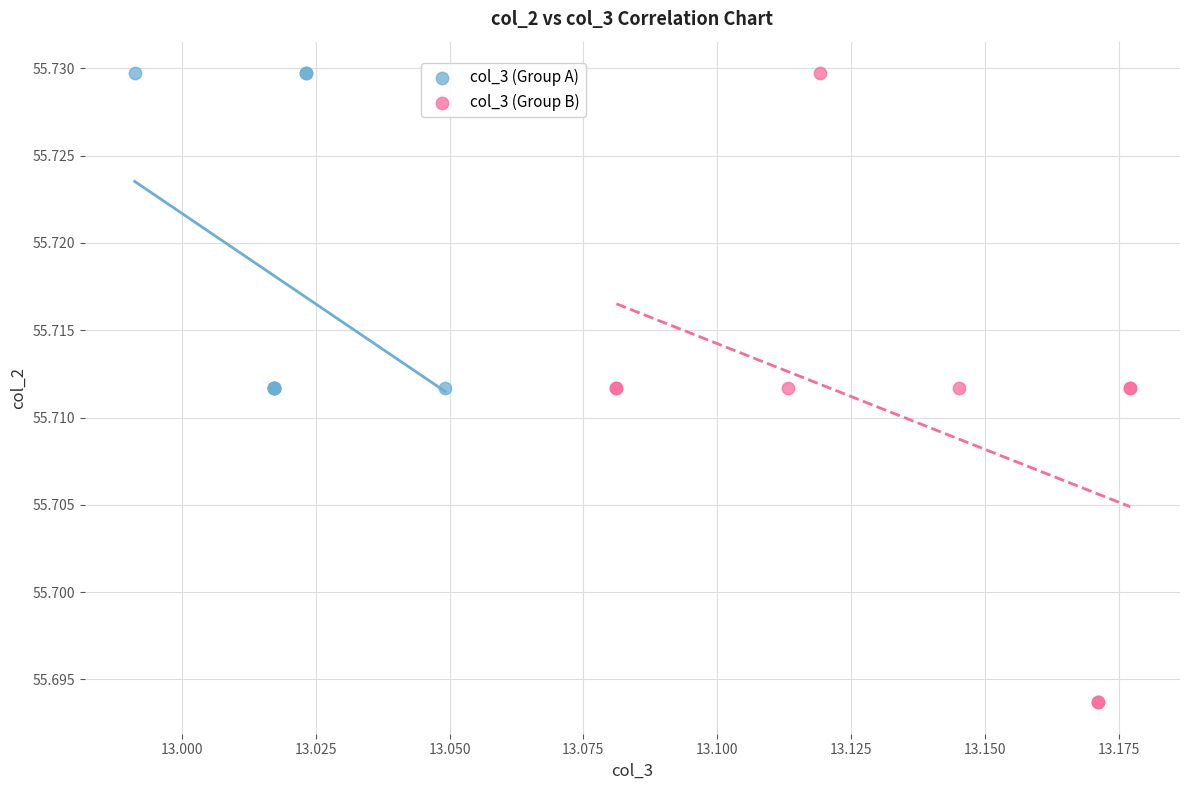

Which series has the widest spread of Y values?

col_3 (Group B)